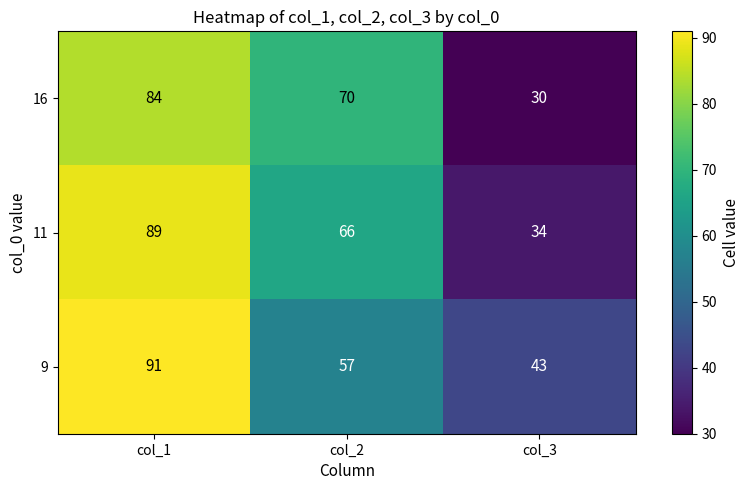

What is the spread (max minus min) of values at col_3?

13